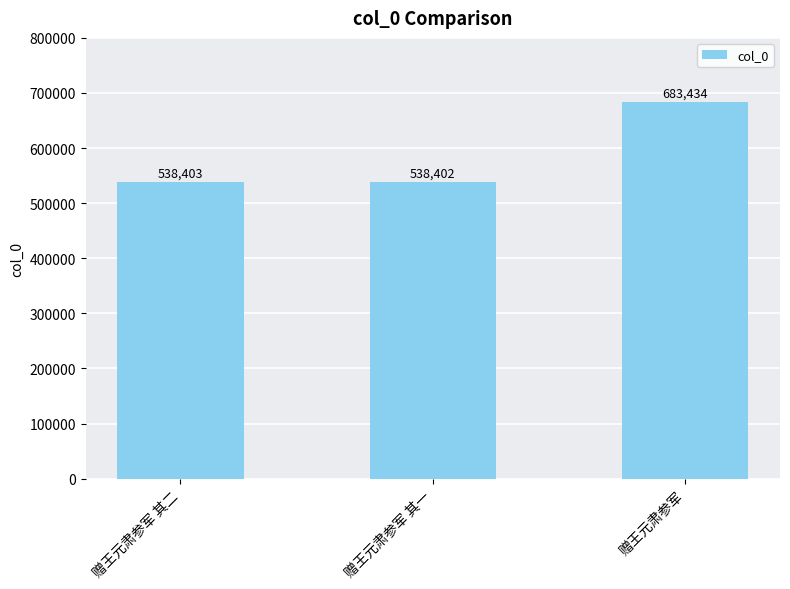

Rank the categories by value from lowest to highest.

赠王元肃参军 其一, 赠王元肃参军 其二, 赠王元肃参军